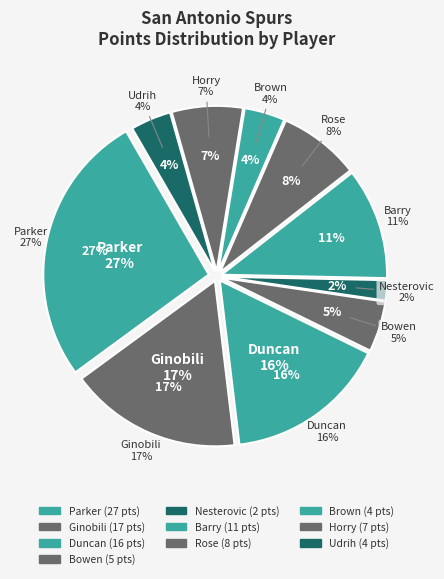

What percentage is the horryro01 slice, to the nearest percent?

7%